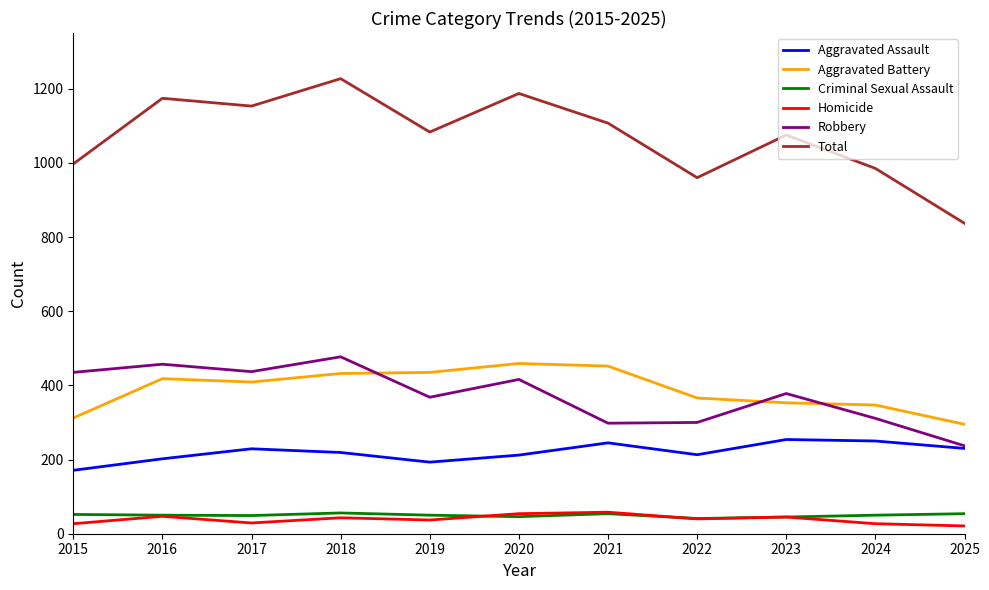

True or false: Total and Aggravated Assault cross at least once.

False